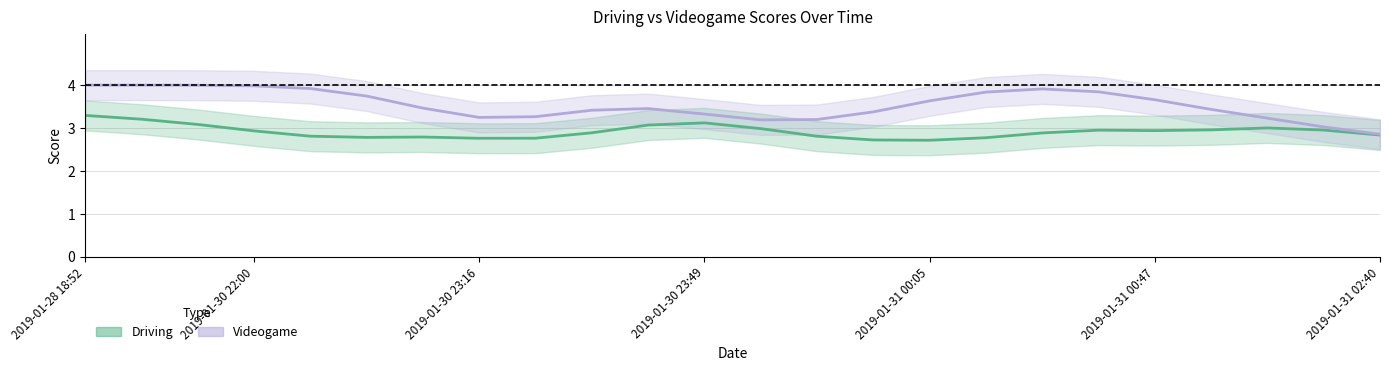

In Driving, how many points are lower than both neighbors (excluding endpoints)?

4